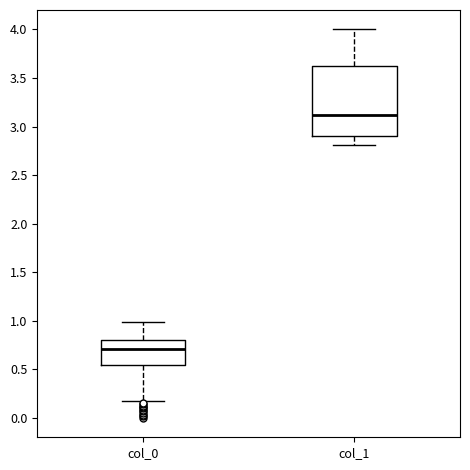

Where does the lower whisker of the box for col_1 end on the y-axis? The values are not printed on the chart, so give them approximately, as read against the axis.

2.80